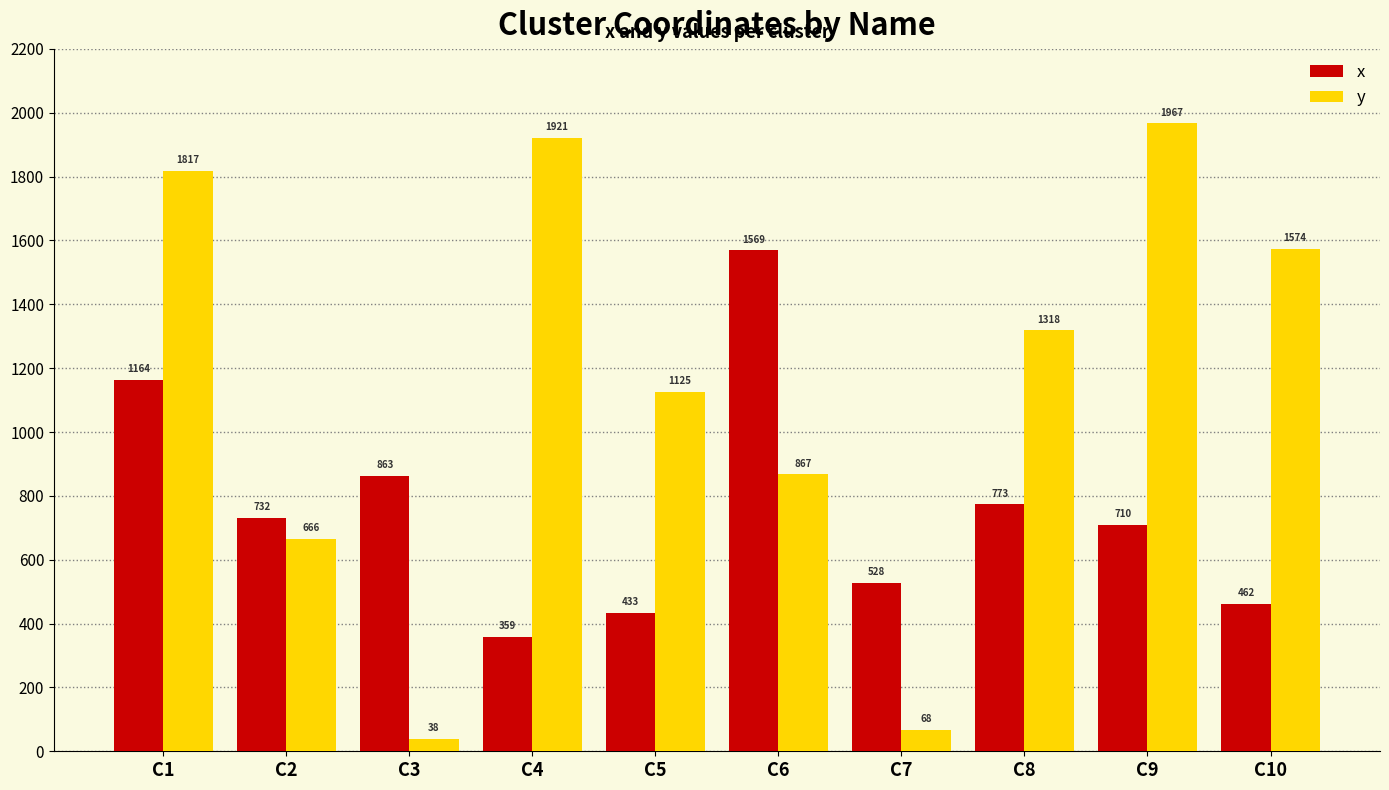

What is the value of the y bar at the 1st from the left?

1817